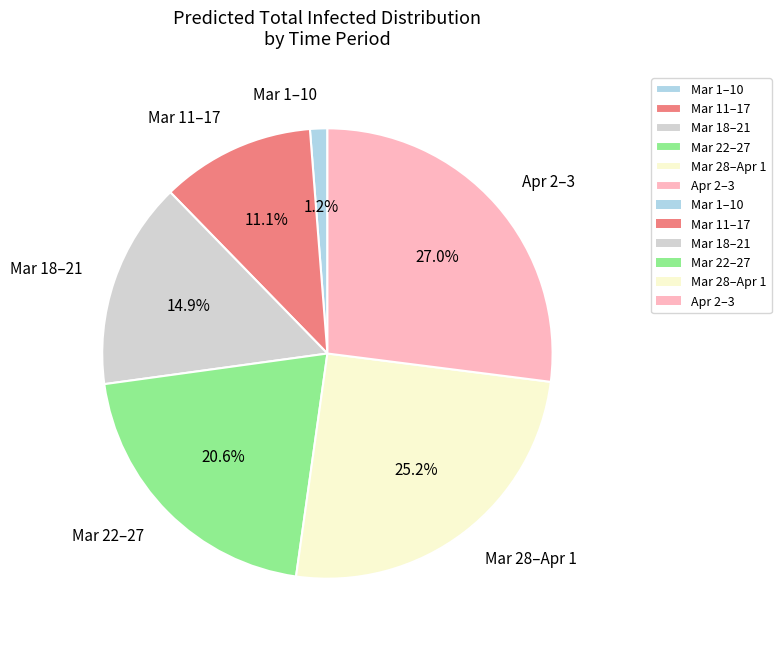

Between Mar 18–21 and Mar 22–27, which is larger?

Mar 22–27